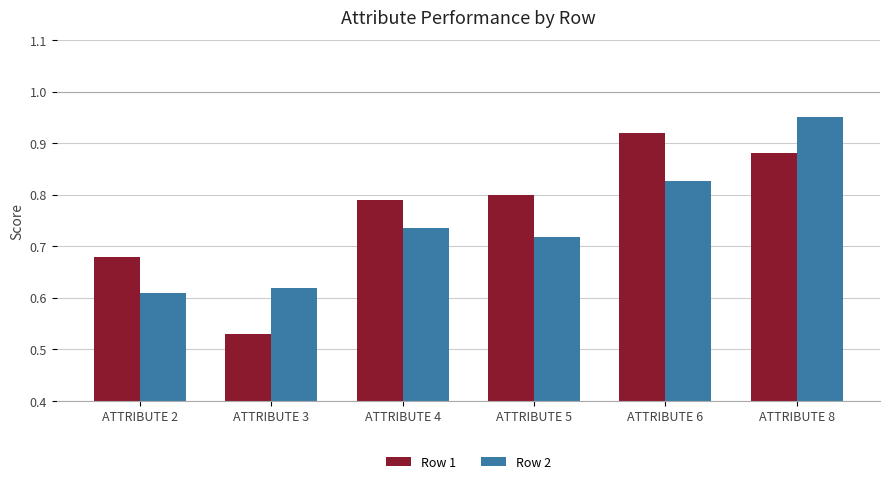

Count the number of categories in the chart.

6